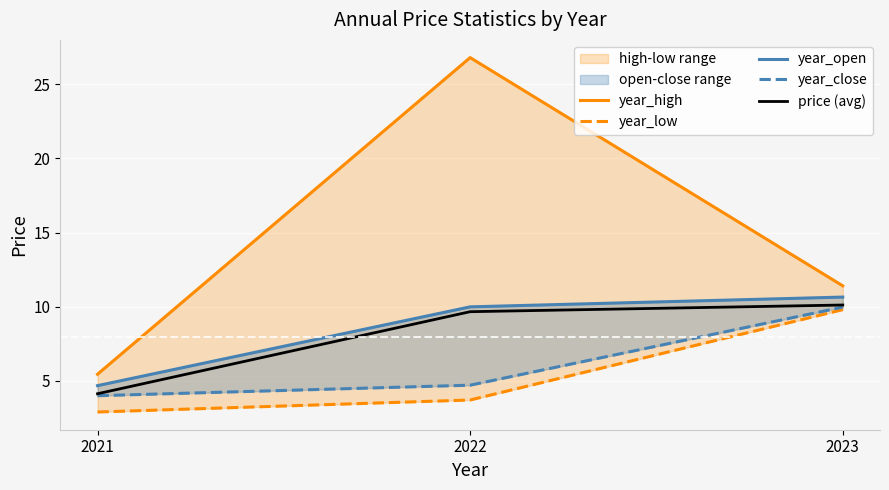

What is the sum of all price (avg) values?

23.9